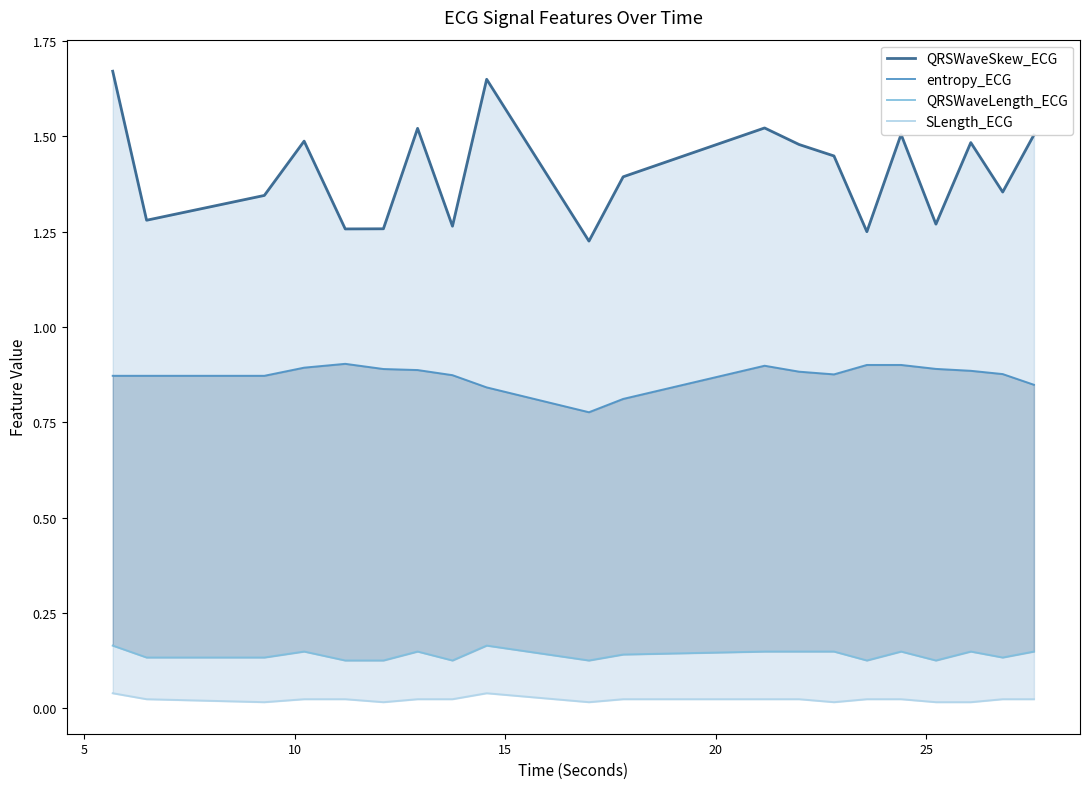

True or false: QRSWaveLength_ECG has more than 2 interior local peaks.

True